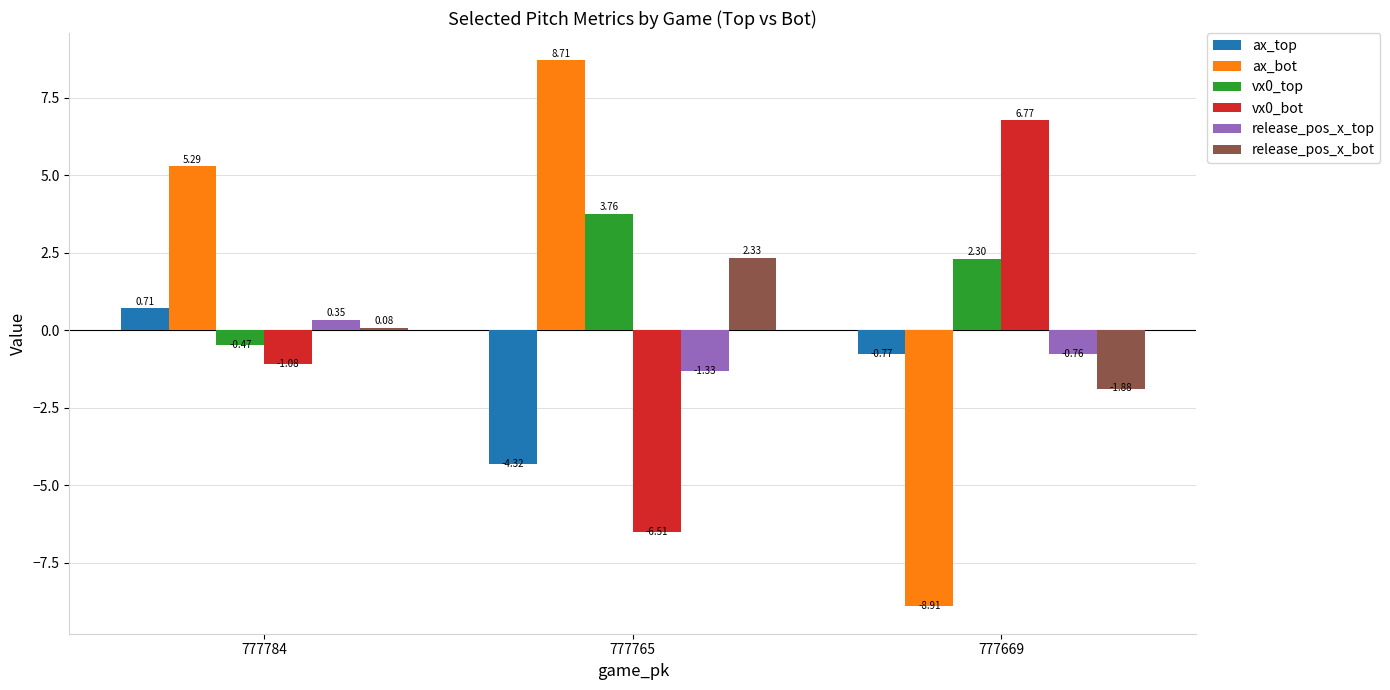

What are all the series names shown in the legend?

ax_top, ax_bot, vx0_top, vx0_bot, release_pos_x_top, release_pos_x_bot